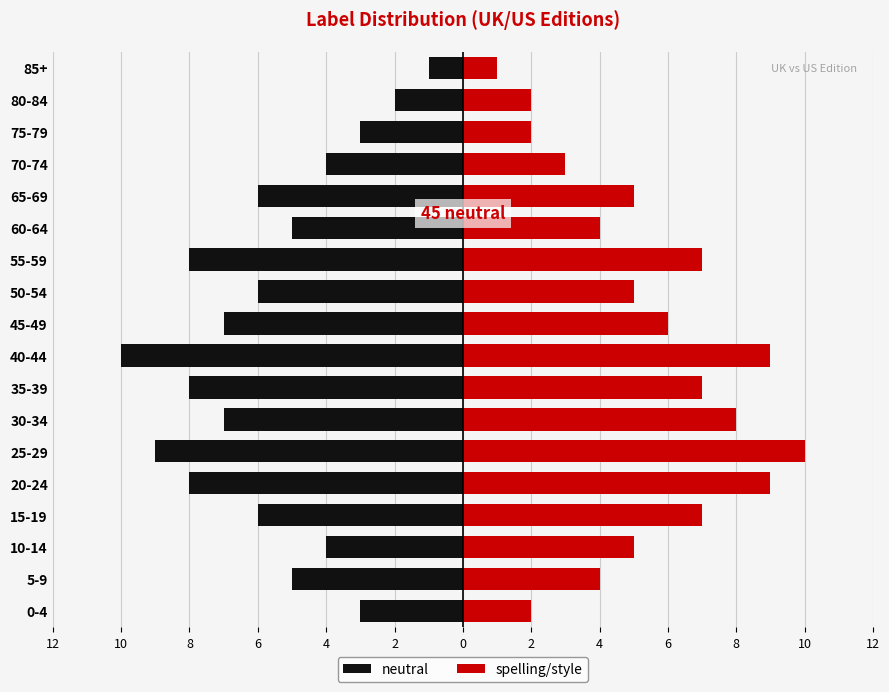

Is it true that neutral equals -3 at 30-34?

False